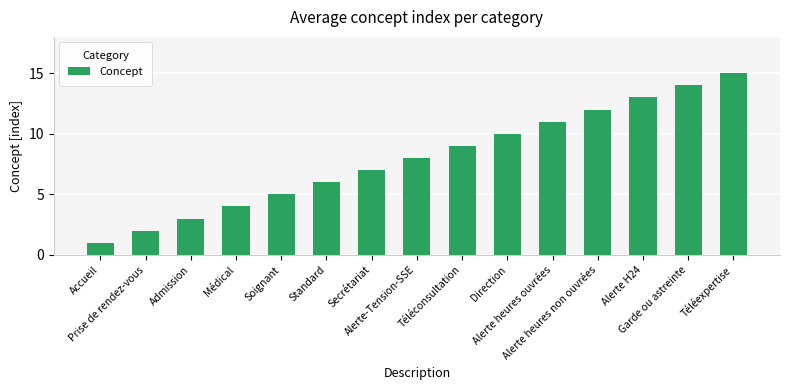

True or false: the data shows 7 at Médical.

False